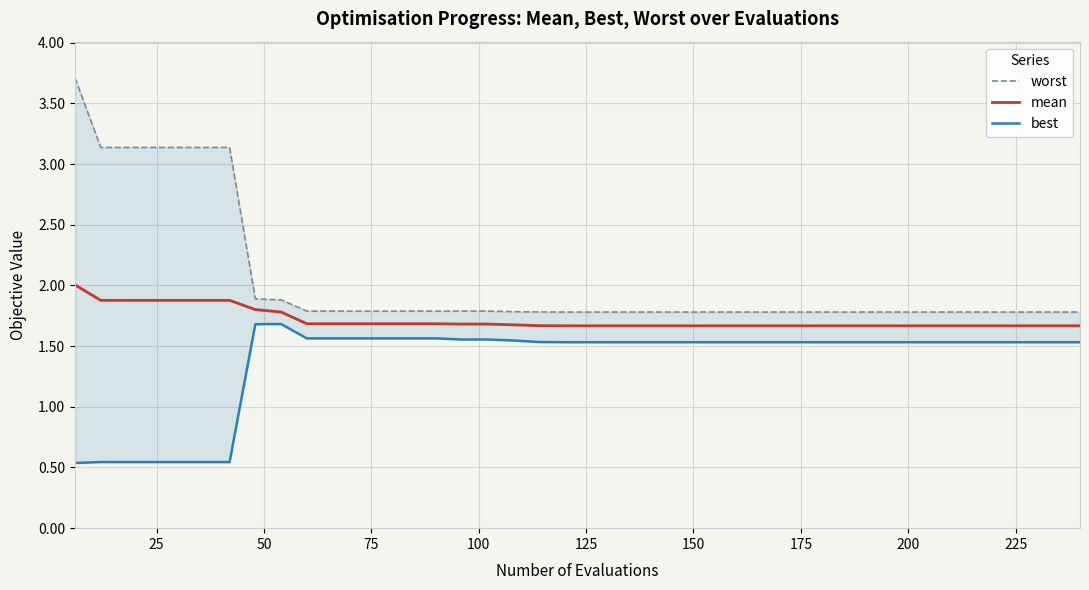

What is the average value of the worst series?

2.0